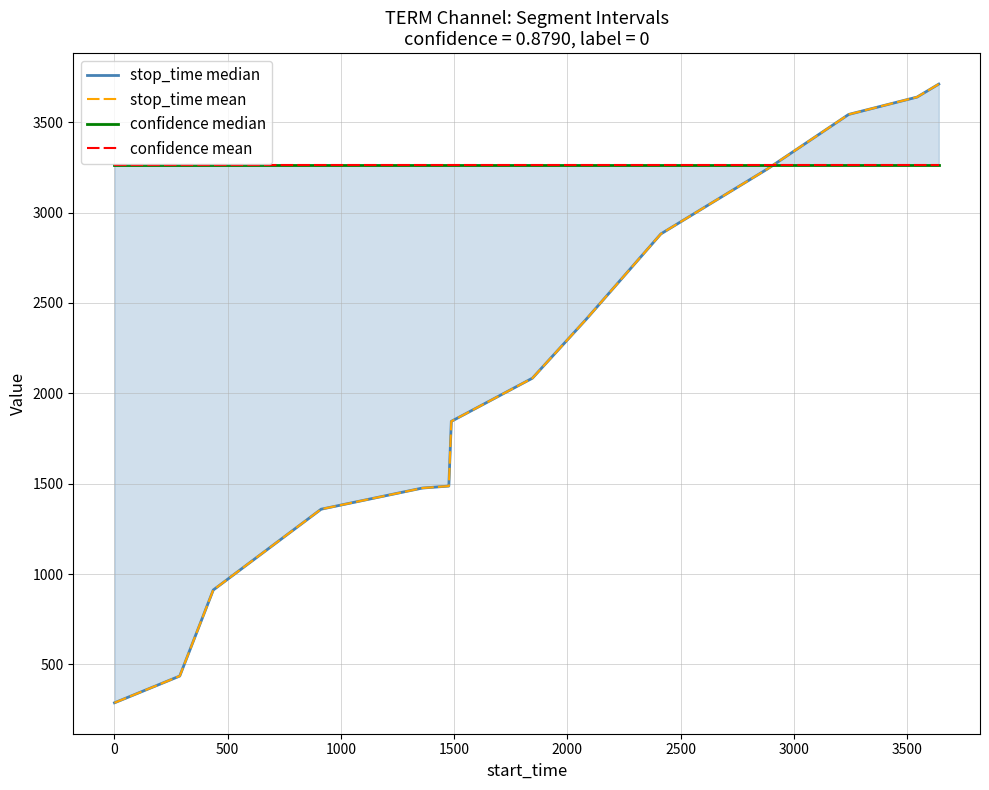

True or false: stop_time mean has more than 2 points higher than both neighbors.

False